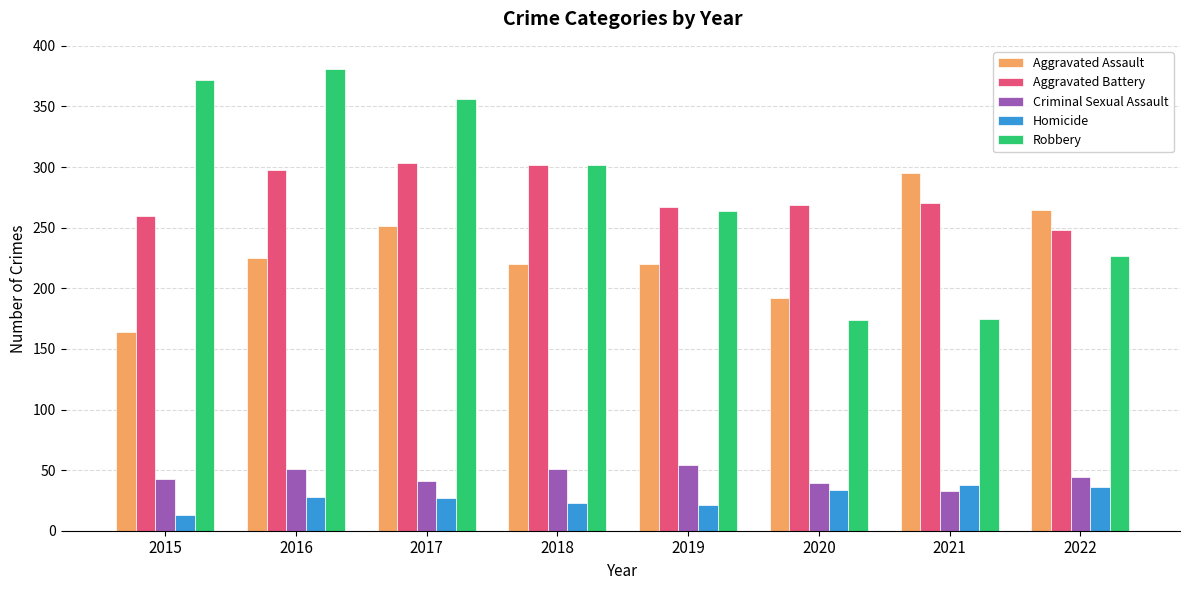

Which series has the largest range (max minus min)?

Robbery